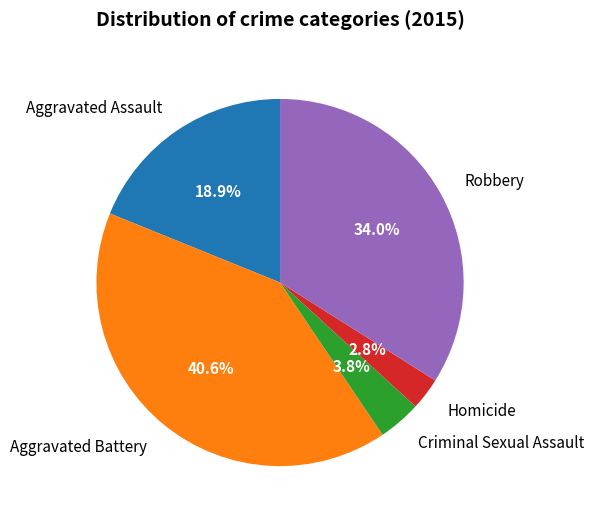

Is Homicide the majority of the pie?

No